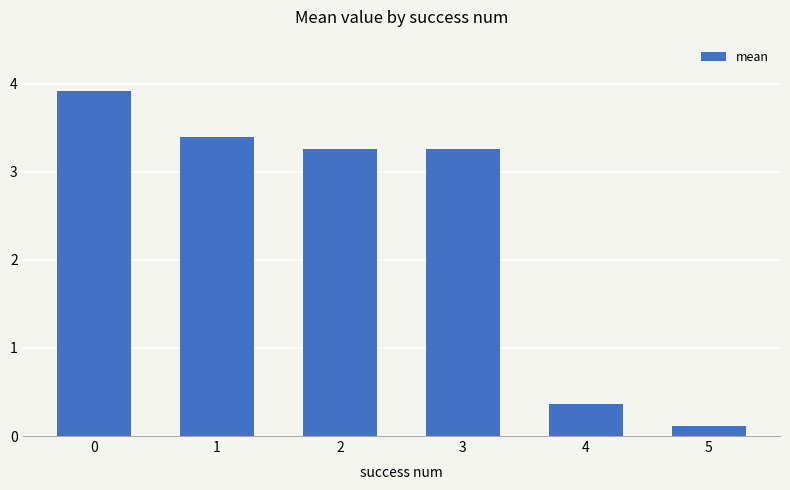

True or false: the data shows 0.1 at 5.

True